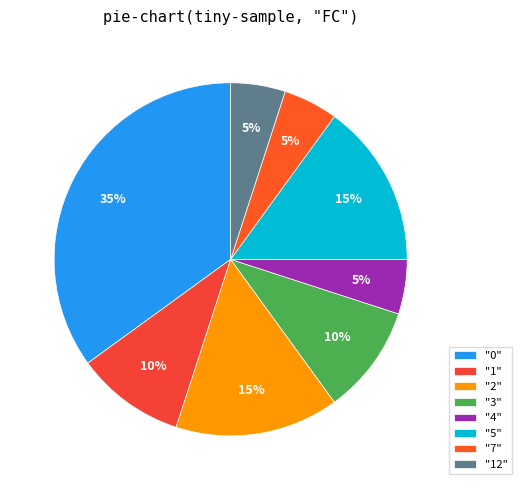

Is there a majority slice in this chart?

No